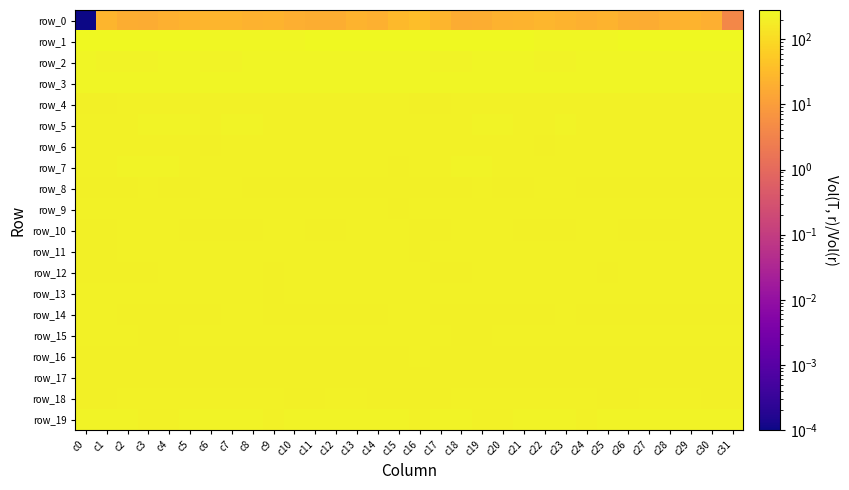

List the labels in order of row_13 value, largest first.

c27, c11, c0, c15, c12, c20, c5, c16, c31, c21, c4, c28, c1, c30, c17, c6, c7, c14, c22, c26, c13, c23, c29, c2, c19, c10, c18, c3, c8, c25, c24, c9